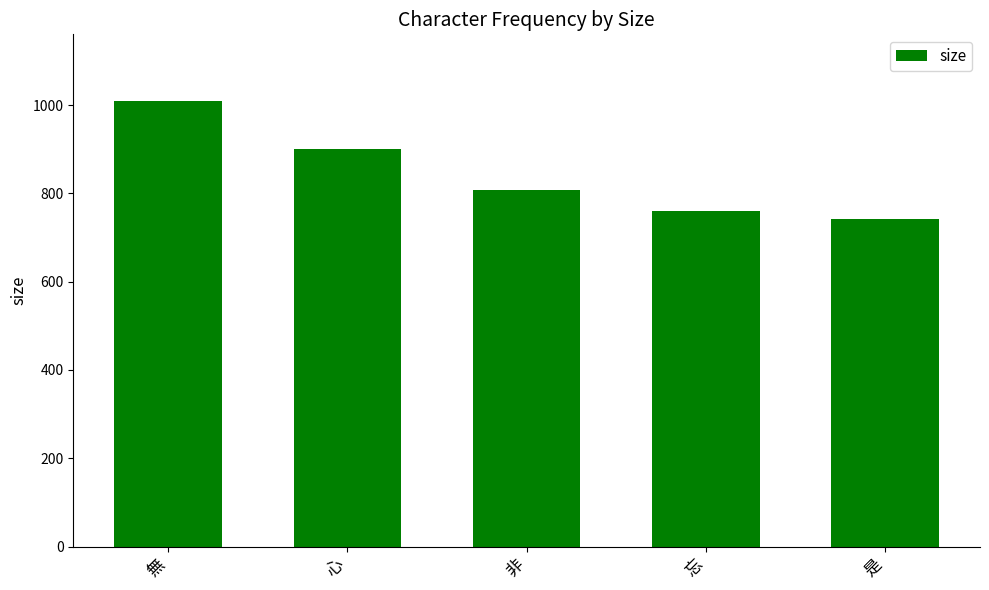

What is the minimum value shown in the chart?

741